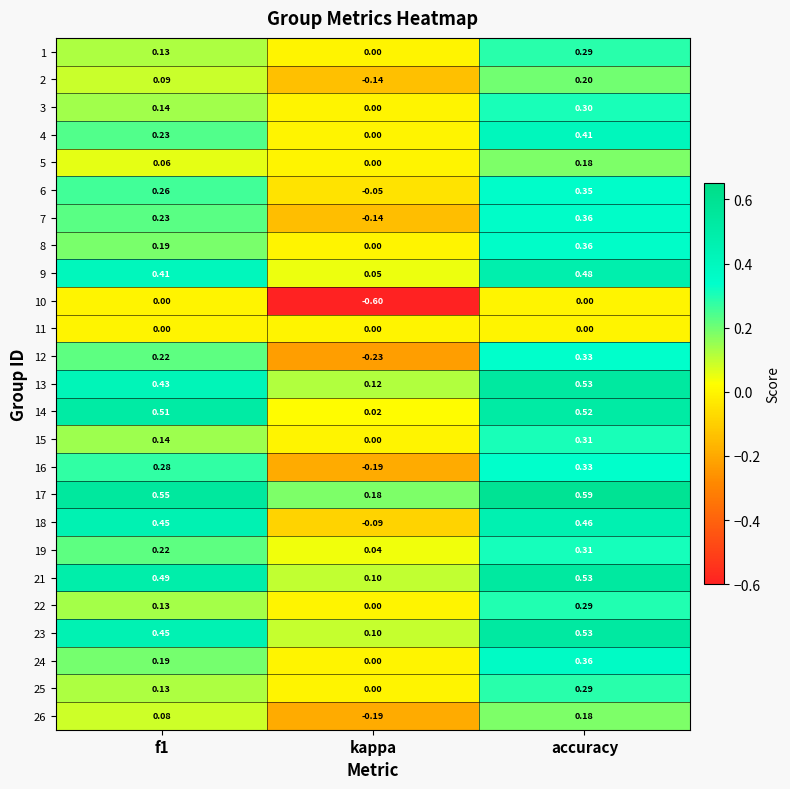

Between kappa and accuracy, which series saw the biggest shift?

10